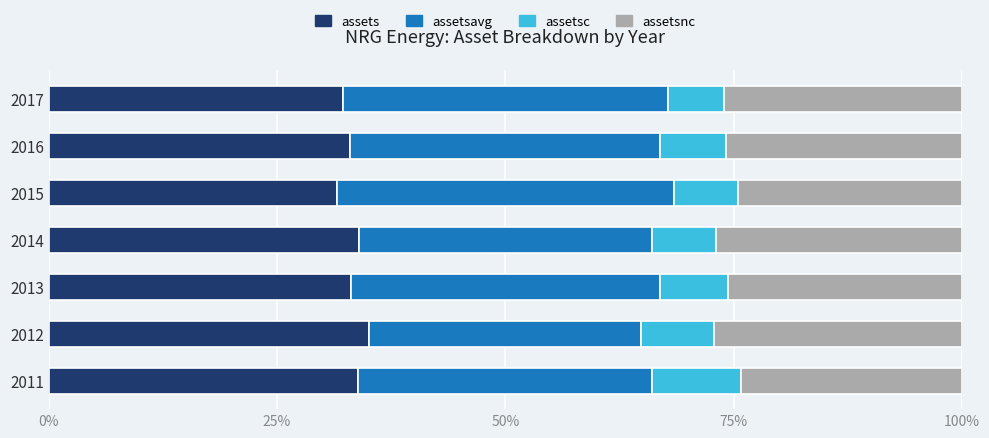

What is the average value of the assets series?

33.3